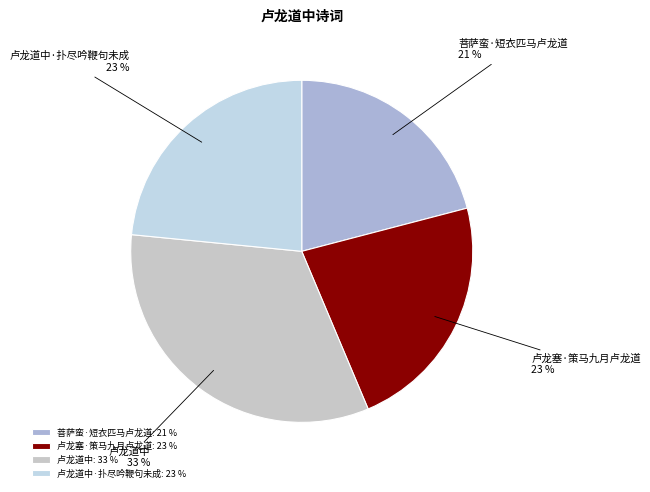

Which slice is the smallest?

菩萨蛮·短衣匹马卢龙道